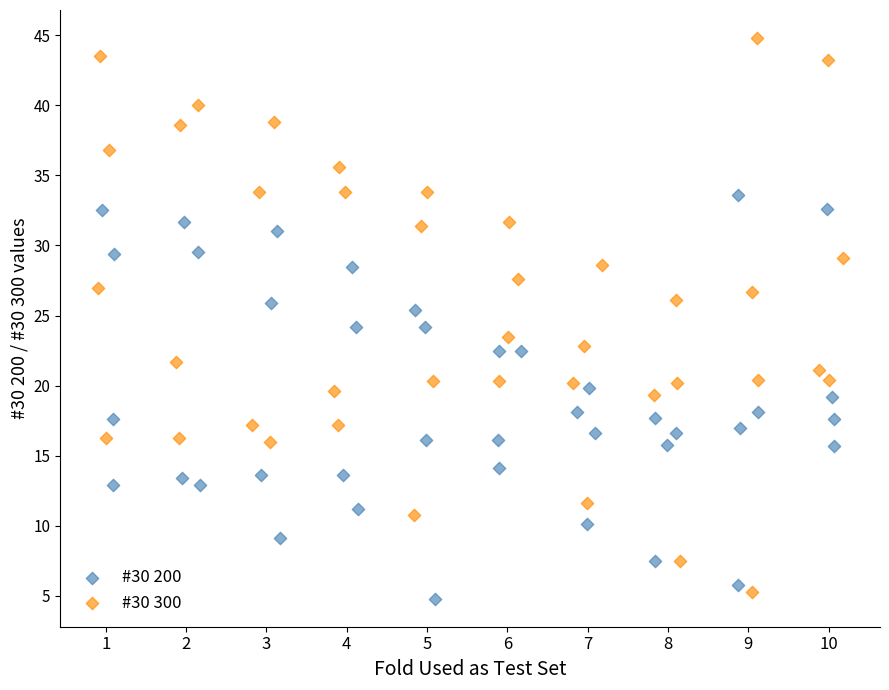

Which series contains the lowest Y value?

#30 200